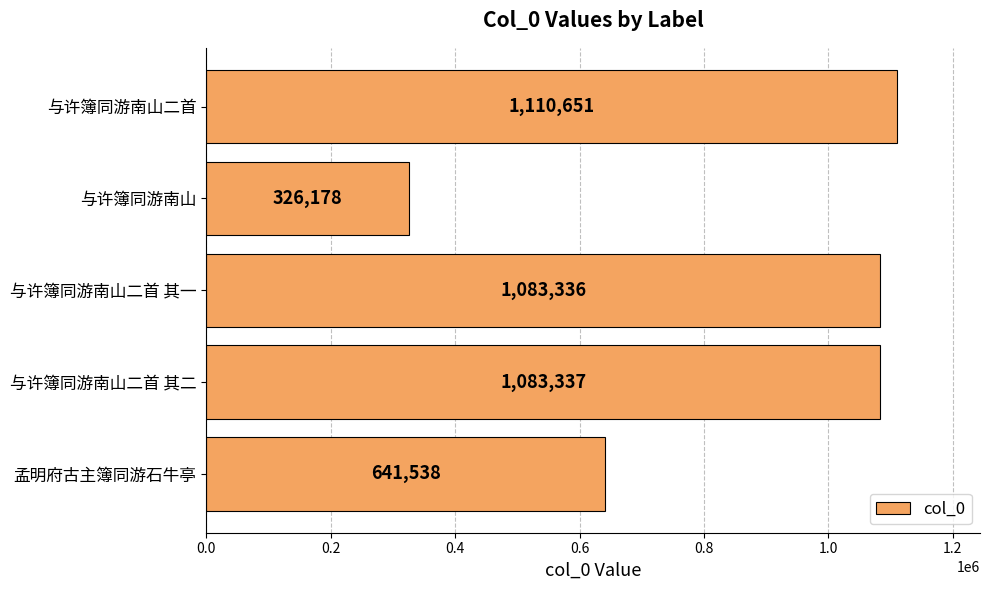

How many series are shown in this chart?

1